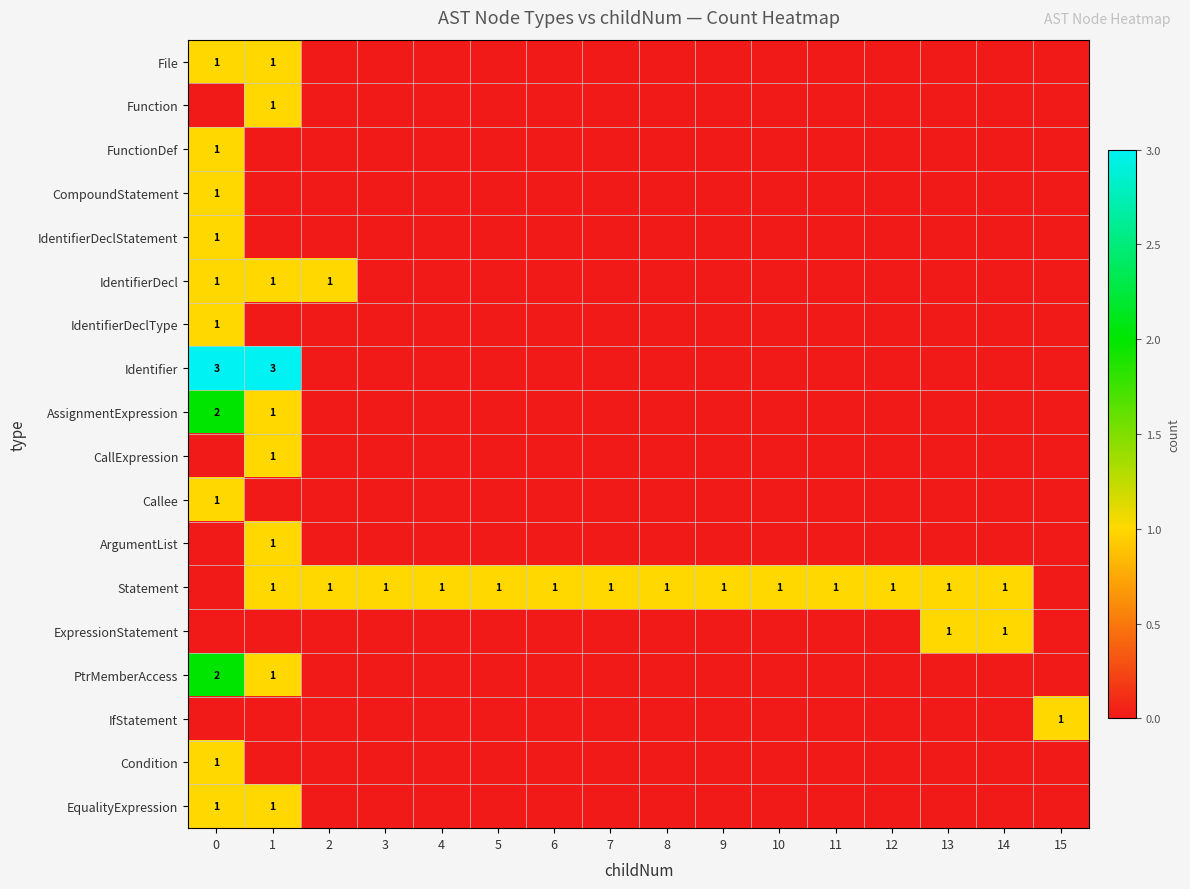

Which series has the largest range (max minus min)?

Identifier